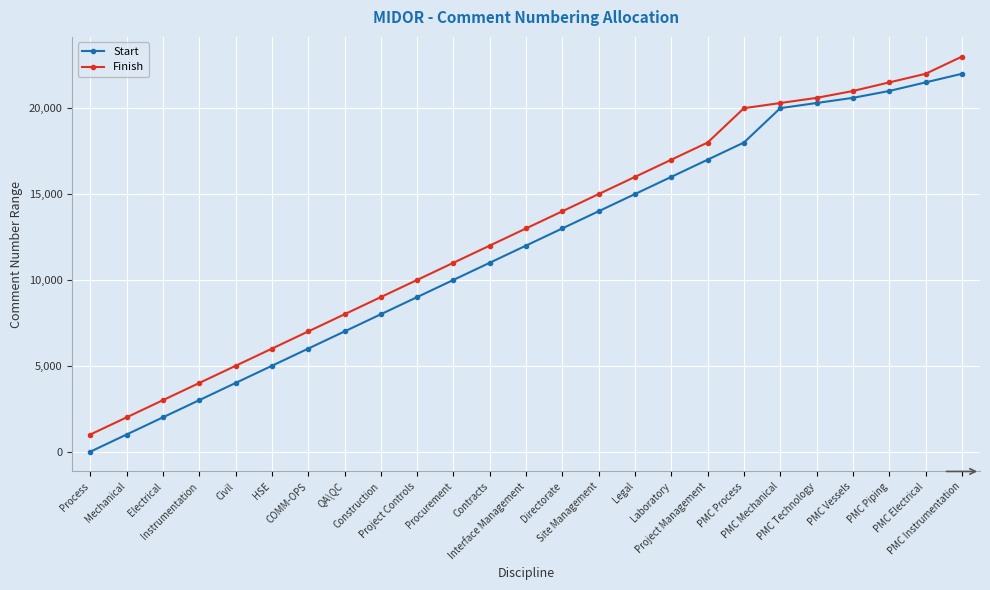

What is the smallest value displayed?

1